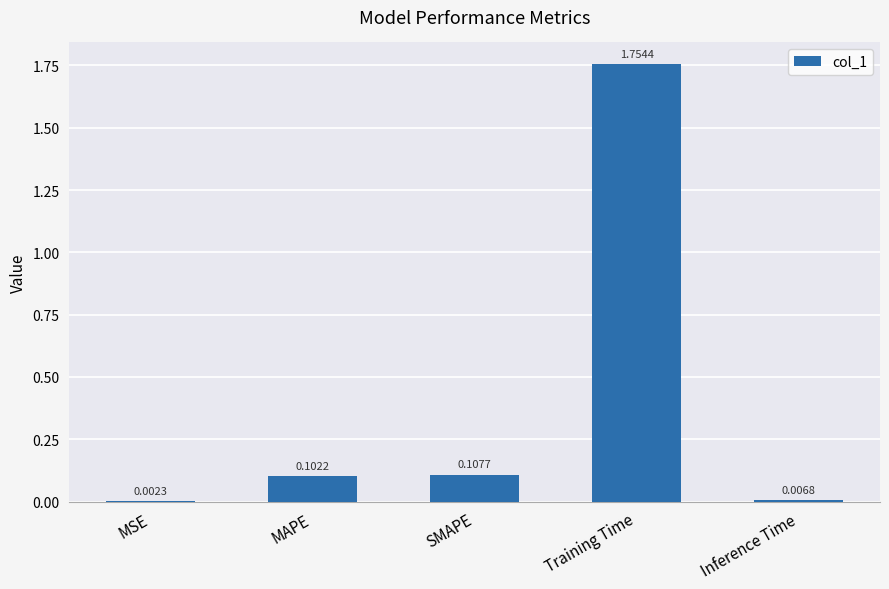

Are the bars horizontal?

No